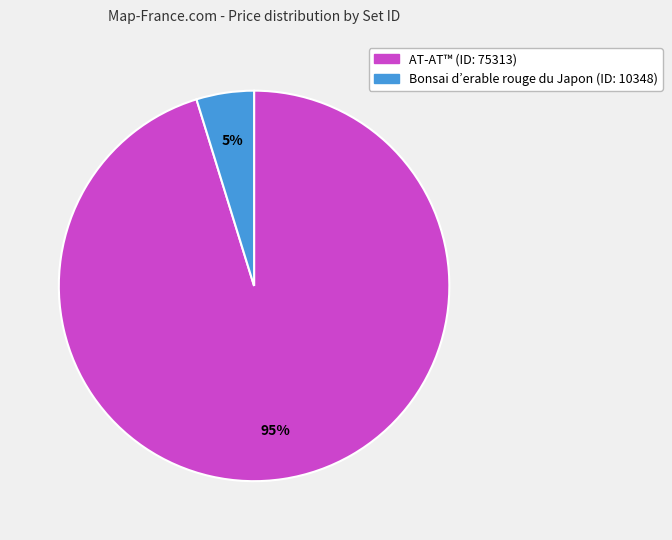

To the nearest percent, what is the average slice percentage?

50%